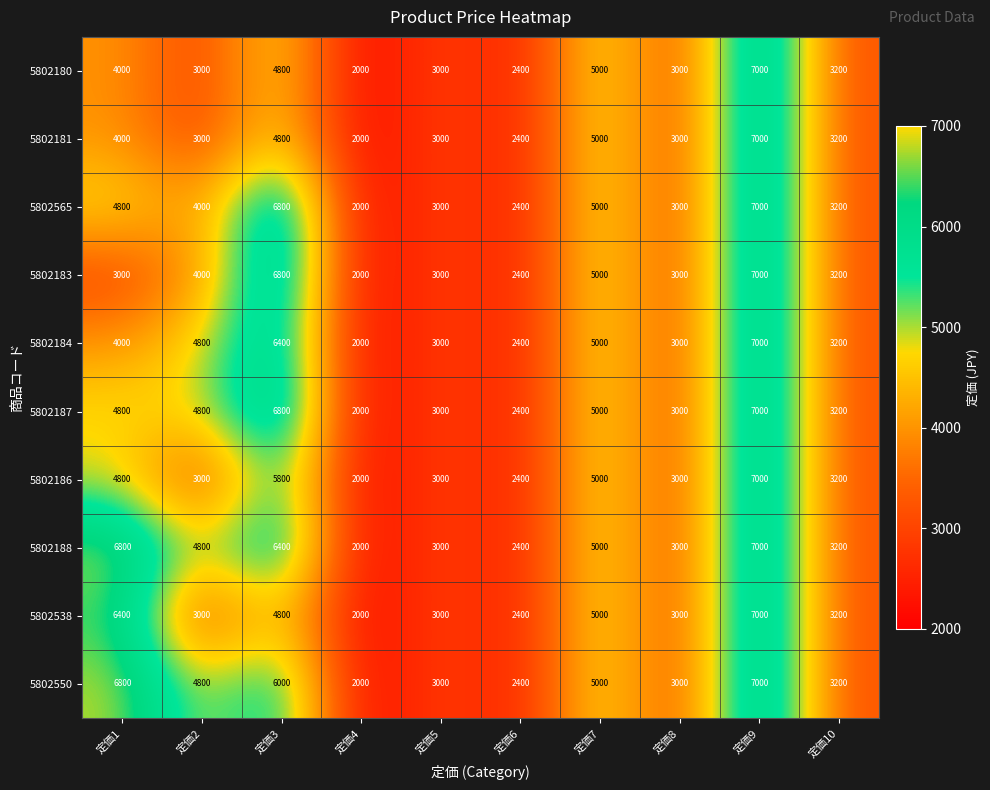

At which label does 5802184 reach its minimum?

定価4